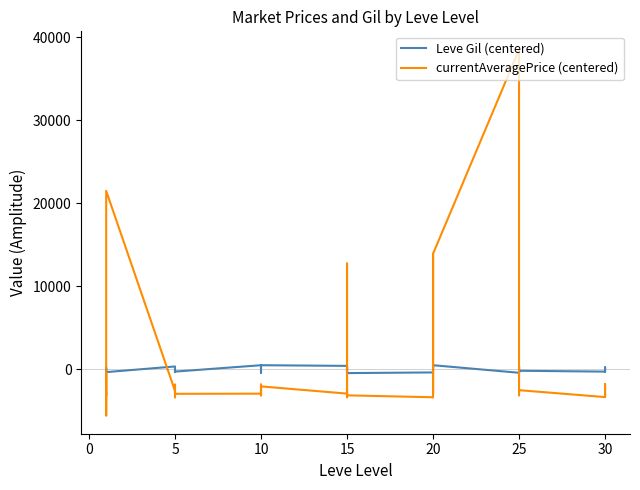

What is the maximum value for currentAveragePrice (centered)?

38527.6